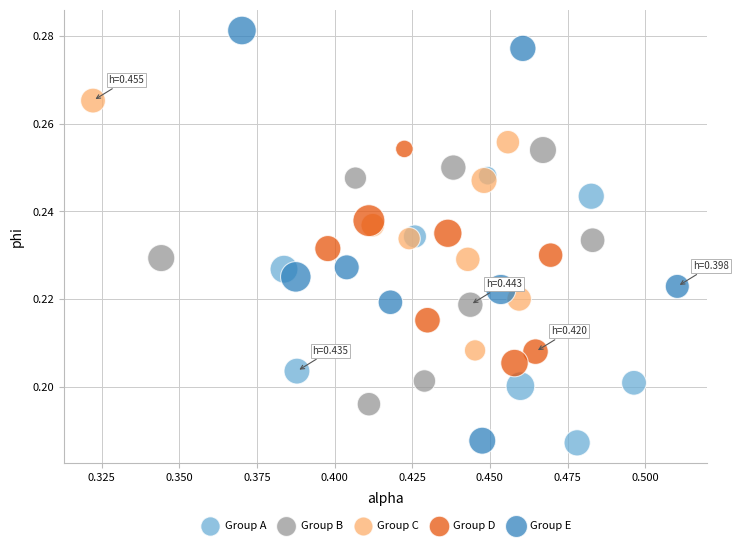

Which series contains the highest Y value?

Group E